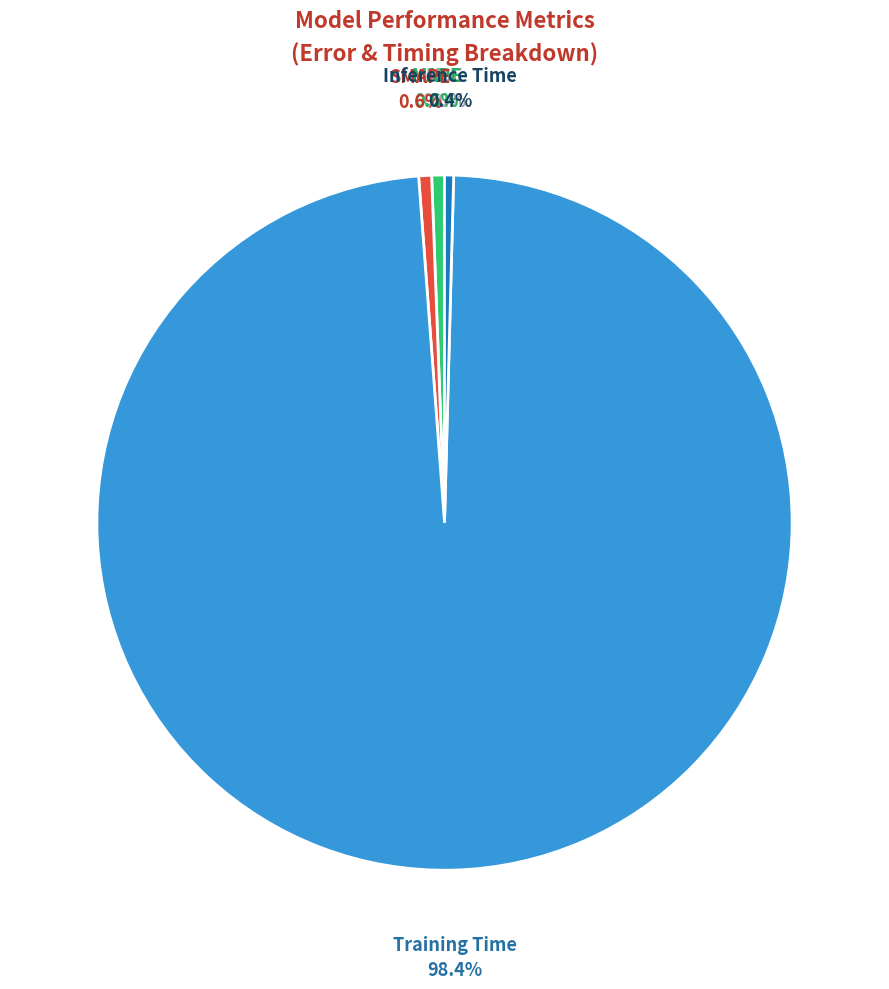

What percentage is NOT represented by MAPE?

99.4%